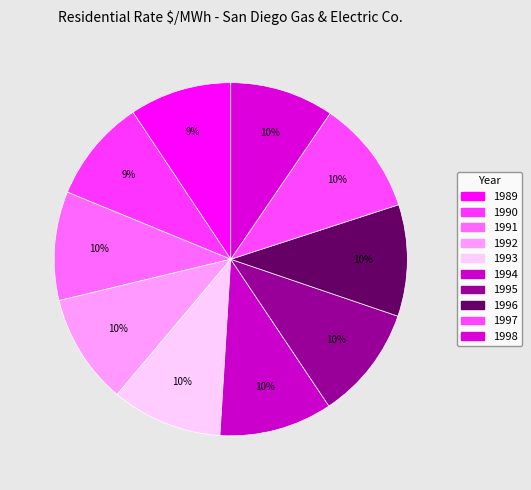

The 1998 slice represents 10% of the pie. True or false?

True